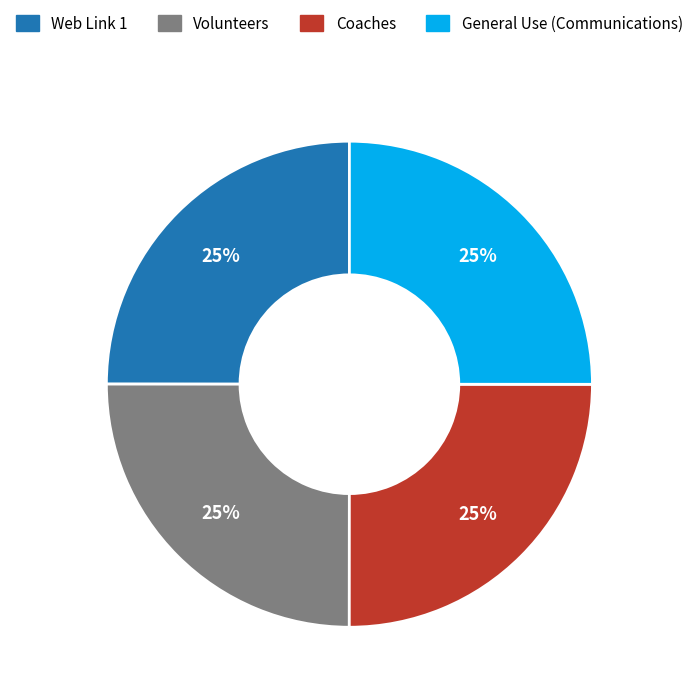

Count the number of slices in the pie.

4